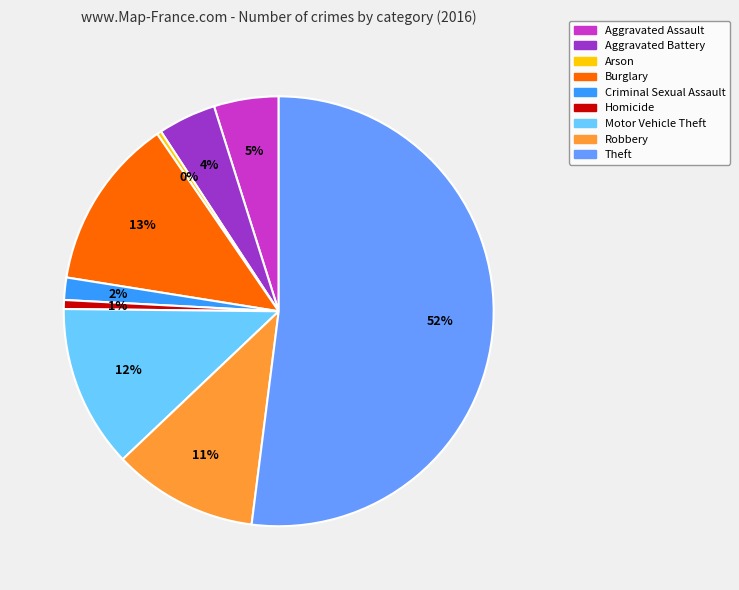

To the nearest percent, what portion does Aggravated Assault represent?

5%